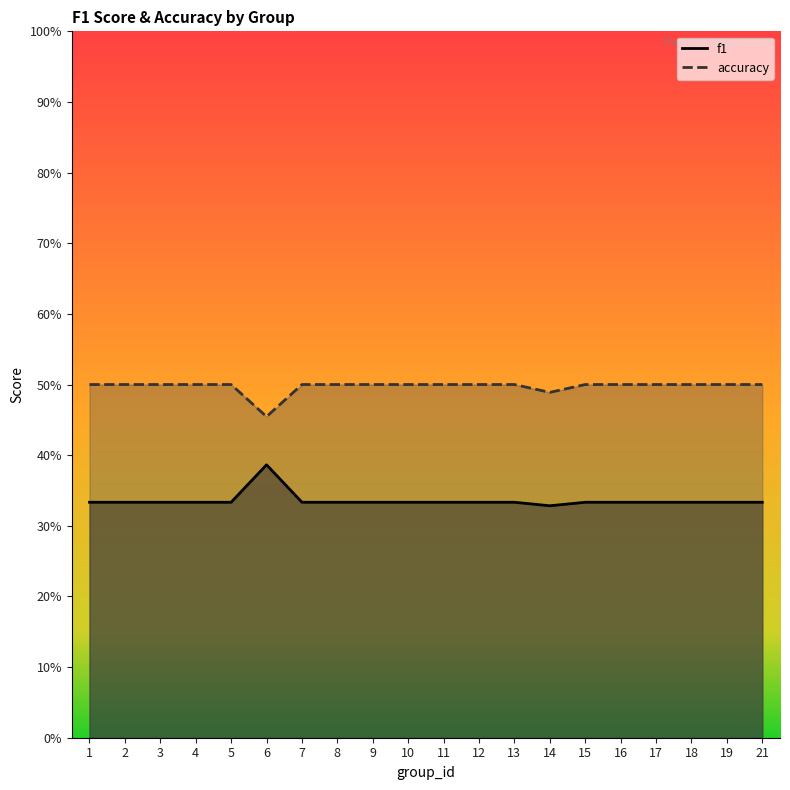

How many accuracy values are between 0 and 1?

20